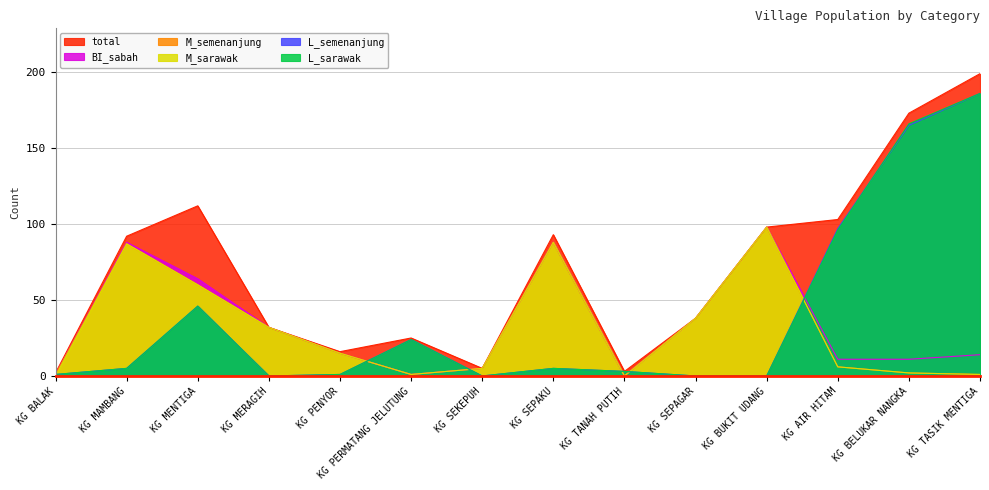

Count the number of data series in this chart.

6